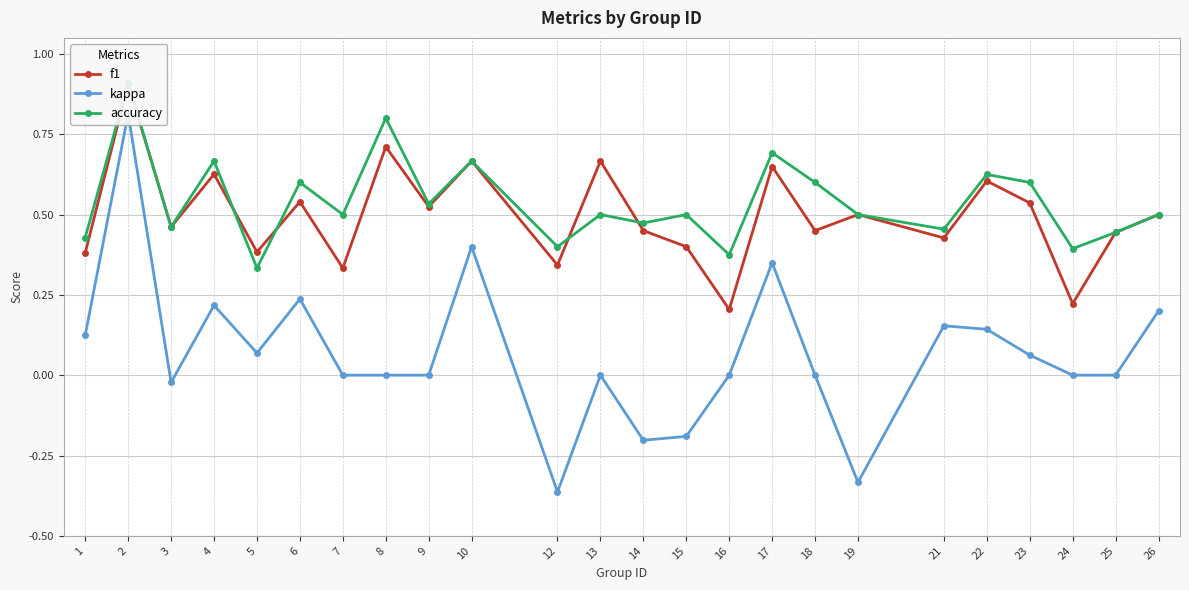

List the labels in order of kappa value, largest first.

2, 10, 17, 6, 4, 26, 21, 22, 1, 5, 23, 7, 8, 9, 13, 16, 18, 24, 25, 3, 15, 14, 19, 12